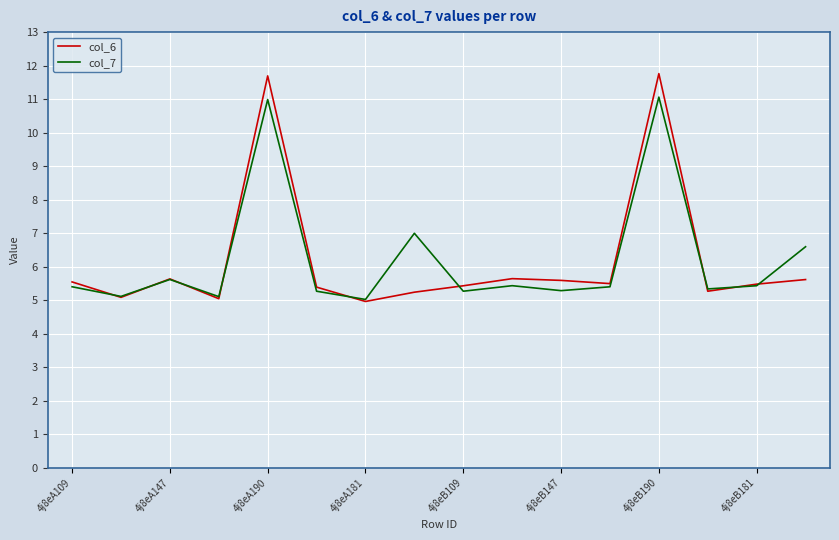

In col_6, how many points are higher than both neighbors (excluding endpoints)?

4